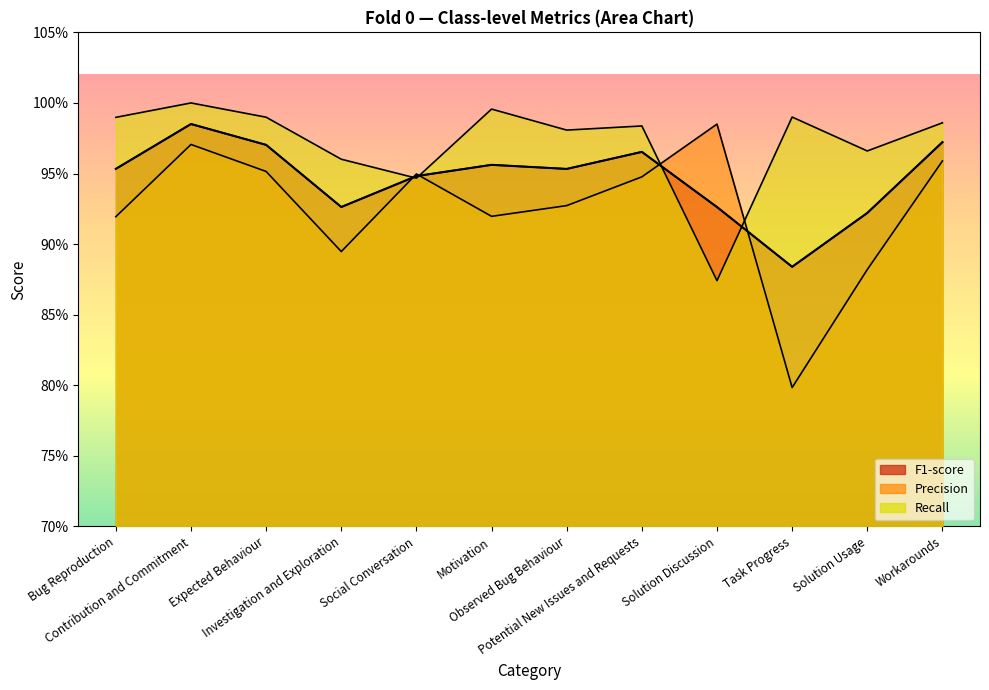

Rank the categories by Recall value from highest to lowest.

Contribution and Commitment, Motivation, Task Progress, Expected Behaviour, Bug Reproduction, Workarounds, Potential New Issues and Requests, Observed Bug Behaviour, Solution Usage, Investigation and Exploration, Social Conversation, Solution Discussion